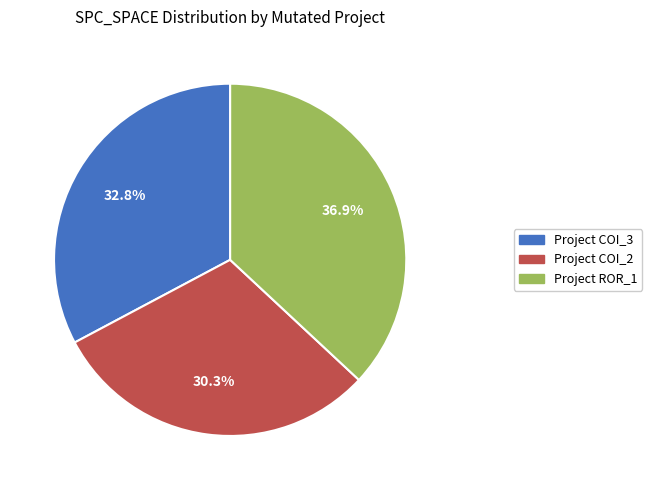

Is there any slice that represents more than half of the pie?

No